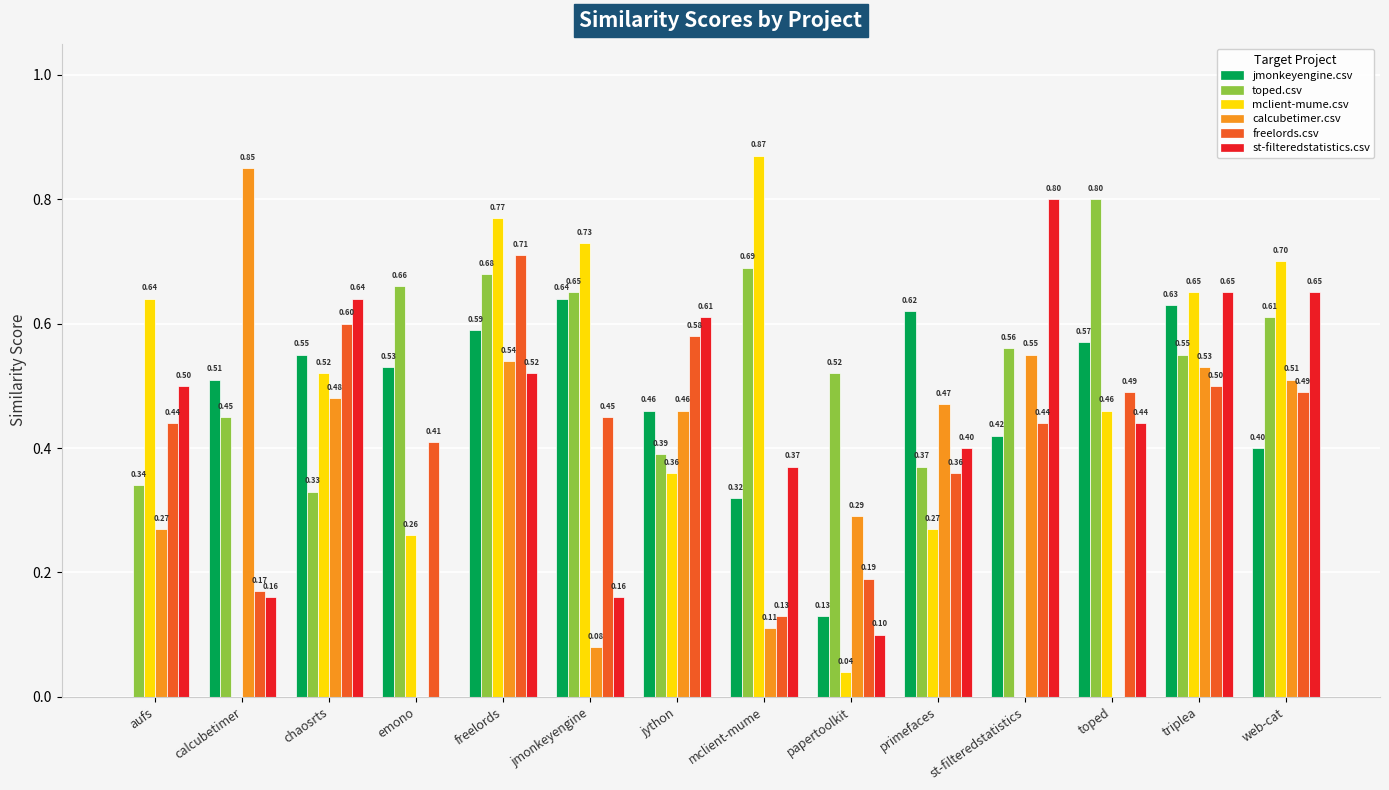

How many positive values does the calcubetimer.csv series have?

12